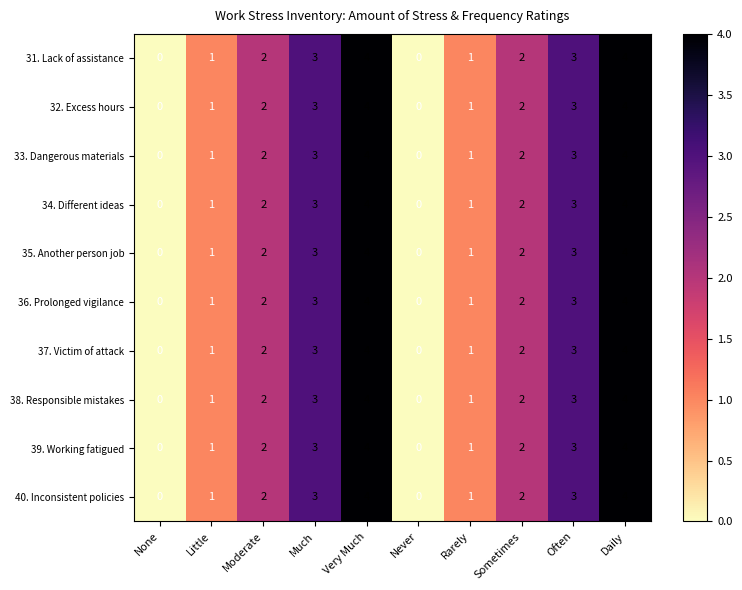

What is the maximum value shown in the chart?

4